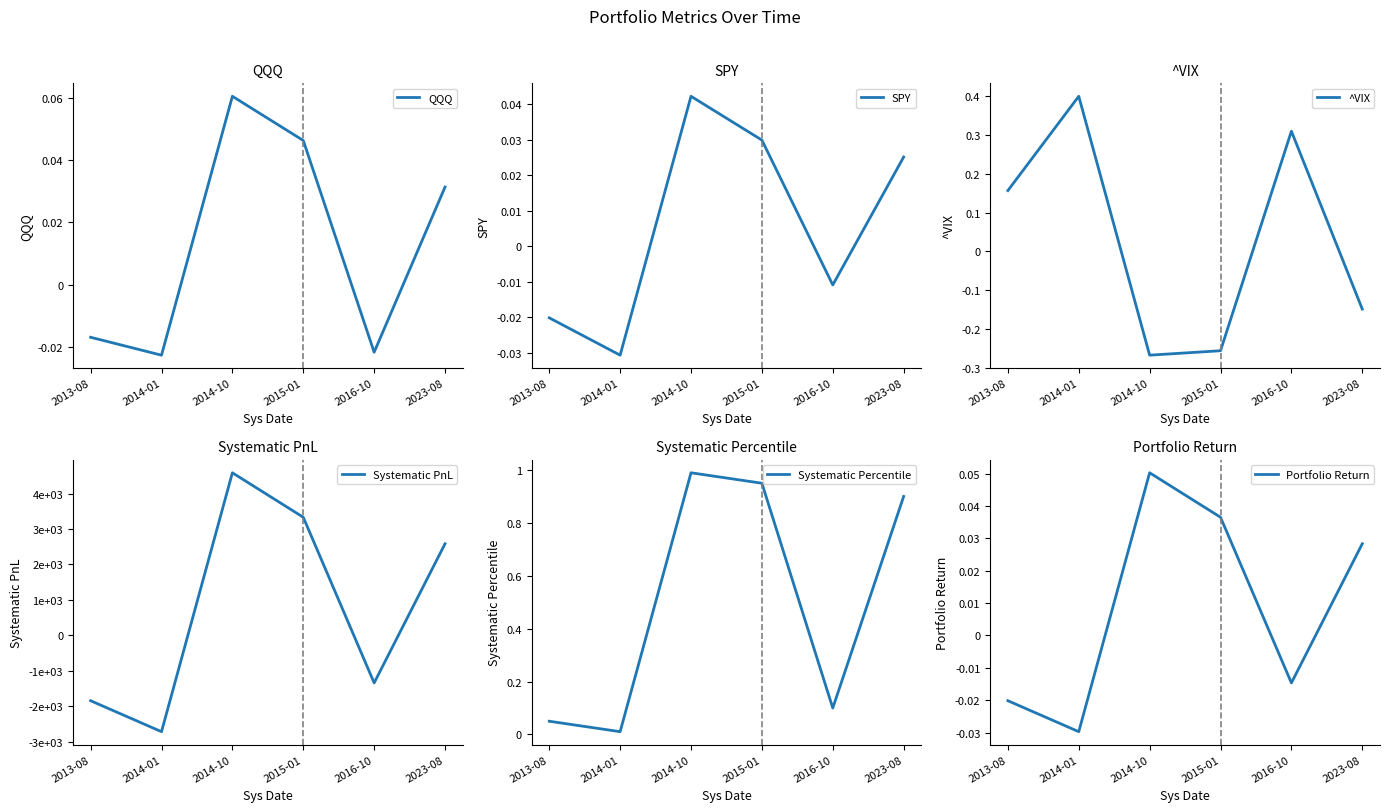

What is the label of the 3rd point from the left?

2014-10